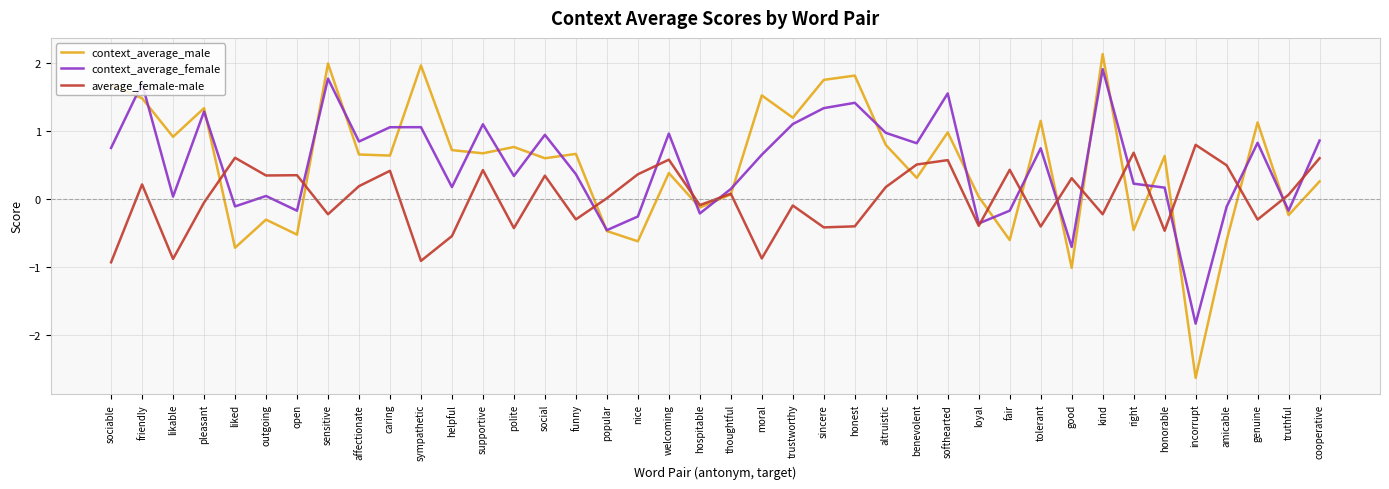

Read the average_female-male value at cooperative.

0.6